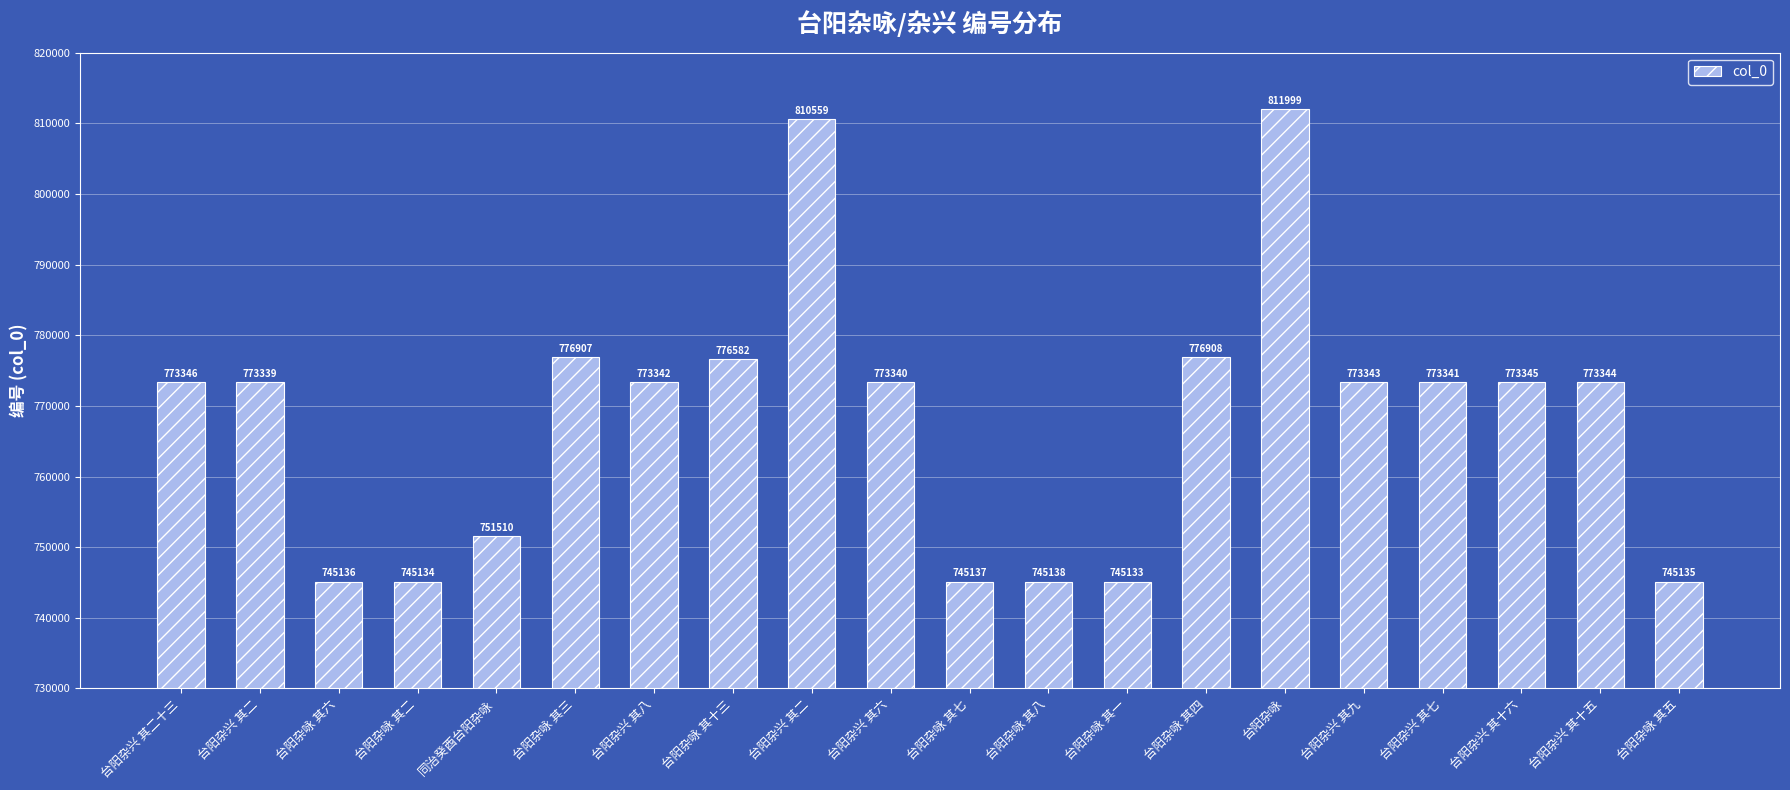

What is the average value?

768101